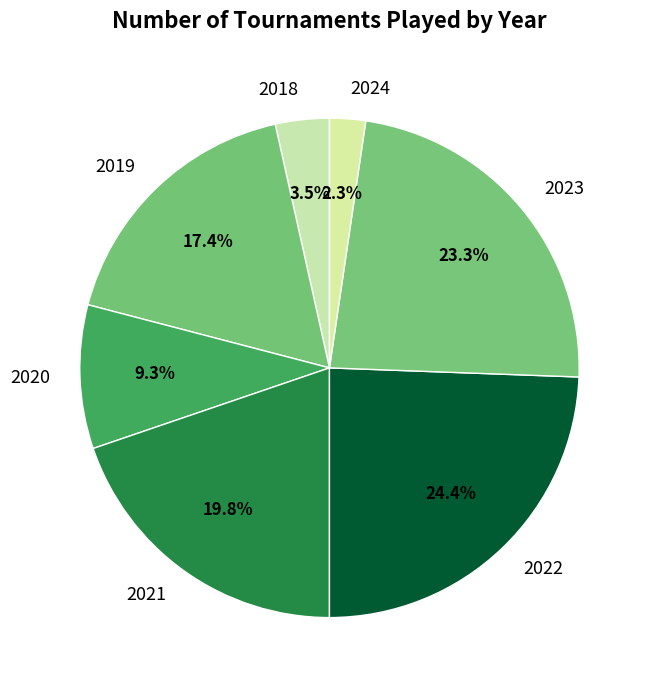

Does any single category account for the majority?

No